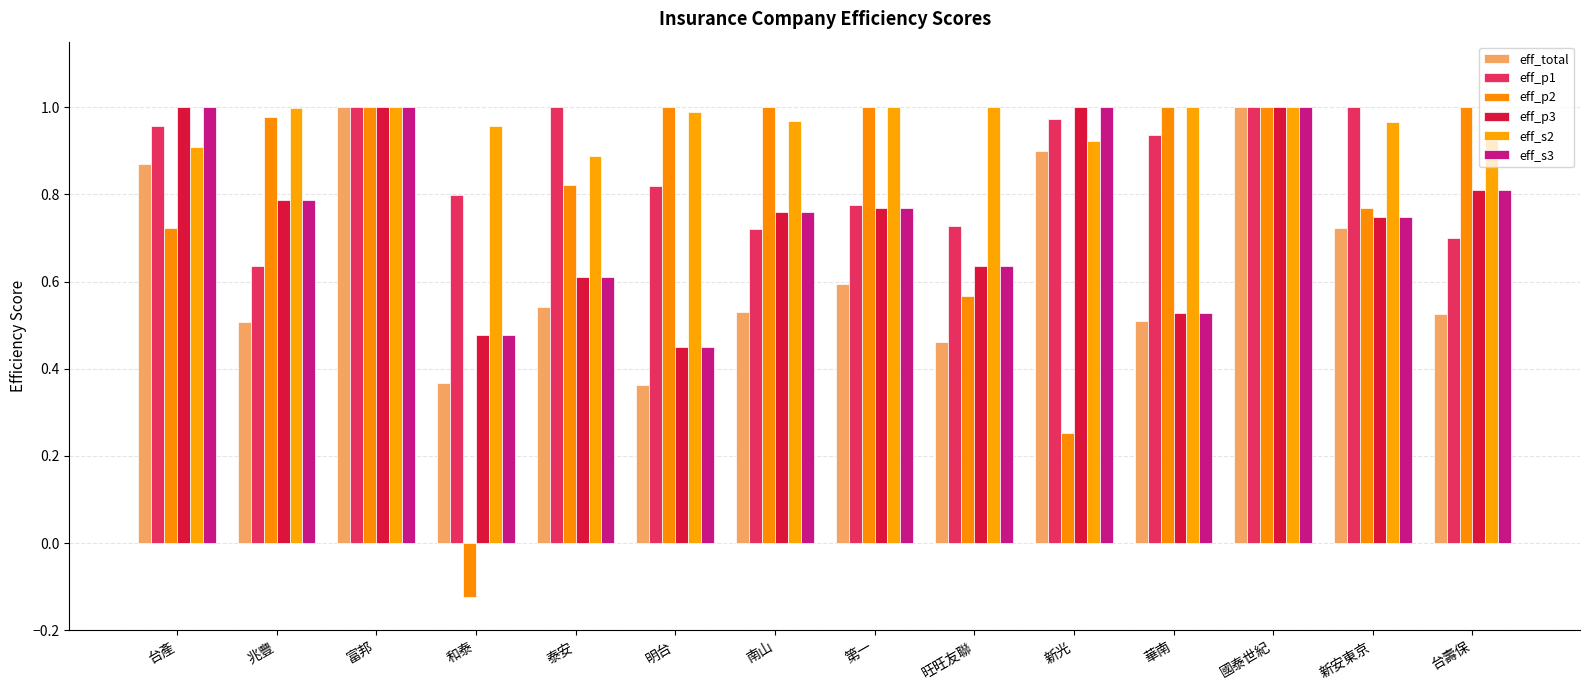

At which category is the sum across all series the highest?

富邦